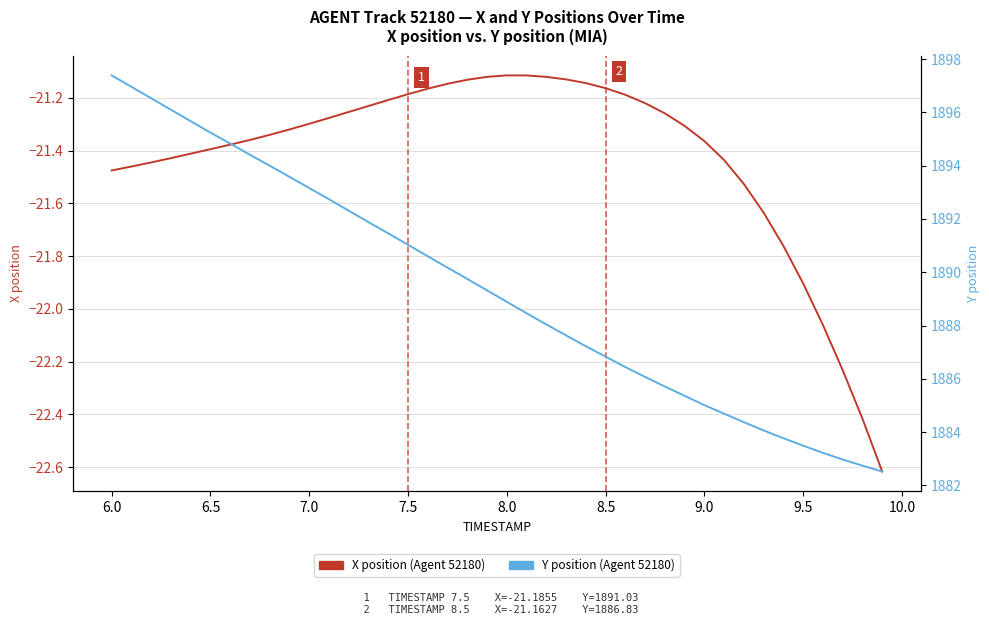

Reading right to left, what are all the values shown in this chart?

X position (Agent 52180): -22.6	-22.4	-22.2	-22.1	-21.9	-21.8	-21.6	-21.5	-21.4	-21.4	-21.3	-21.3	-21.2	-21.2	-21.2	-21.1	-21.1	-21.1	-21.1	-21.1	-21.1	-21.1	-21.1	-21.2	-21.2	-21.2	-21.2	-21.3	-21.3	-21.3	-21.3	-21.3	-21.4	-21.4	-21.4	-21.4	-21.4	-21.4	-21.5	-21.5
Y position (Agent 52180): 1882.5	1882.7	1883.0	1883.2	1883.5	1883.8	1884.1	1884.4	1884.7	1885.0	1885.4	1885.7	1886.1	1886.4	1886.8	1887.2	1887.6	1888.0	1888.5	1888.9	1889.3	1889.8	1890.2	1890.6	1891.0	1891.5	1891.9	1892.3	1892.7	1893.2	1893.6	1894.0	1894.4	1894.8	1895.2	1895.7	1896.1	1896.5	1897.0	1897.4